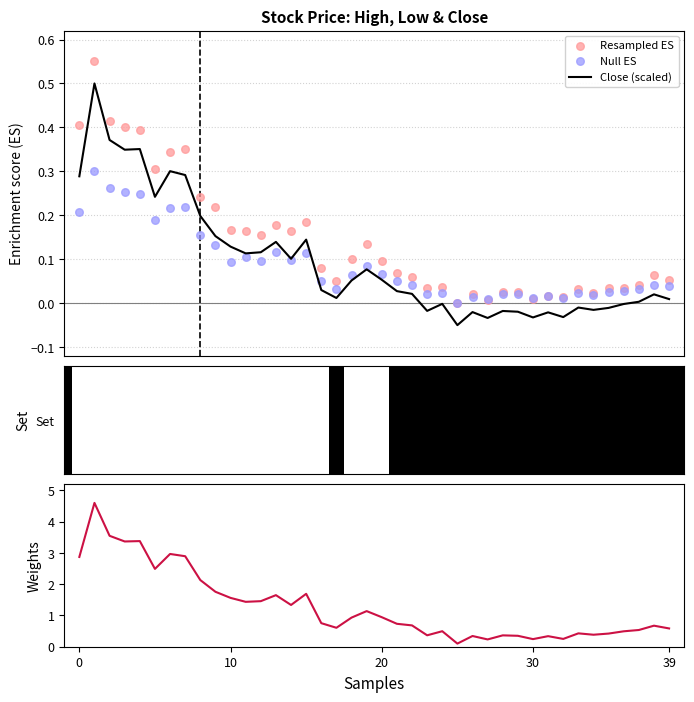

What is the total value across all series at 32?

0.2